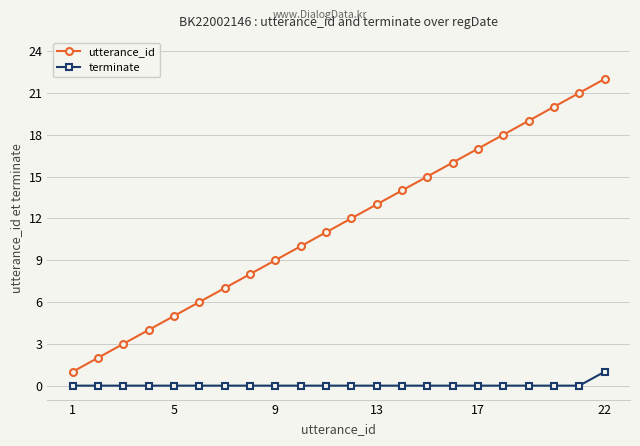

Count the number of data series in this chart.

2